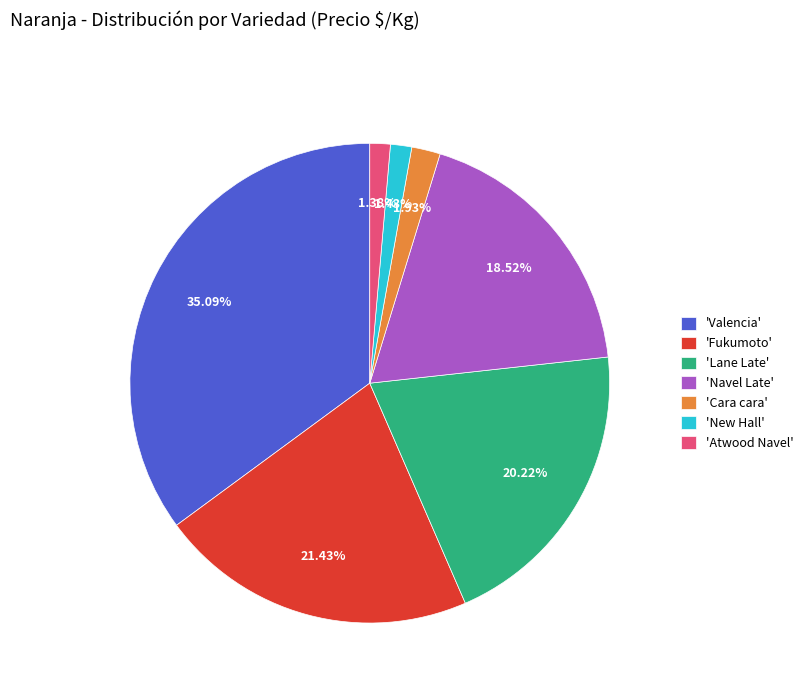

Does any single category account for the majority?

No